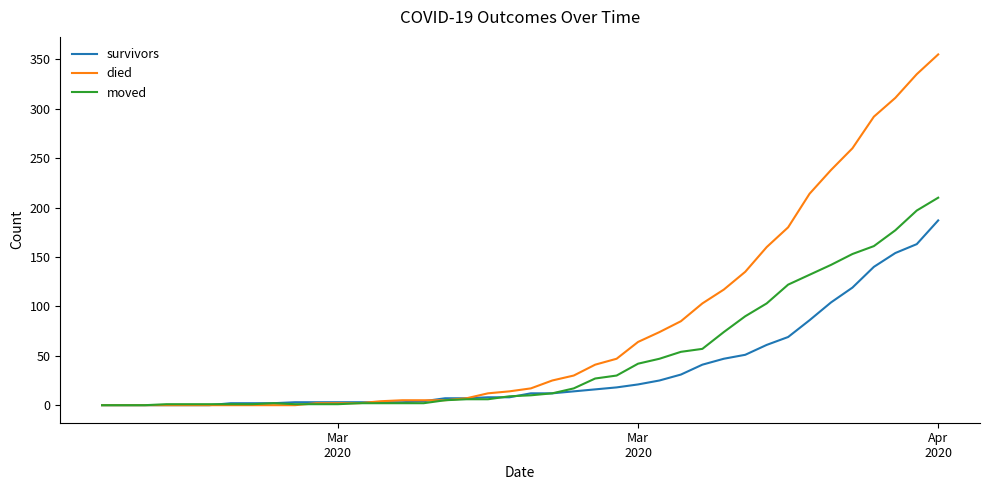

Which series has the largest total across all categories?

died